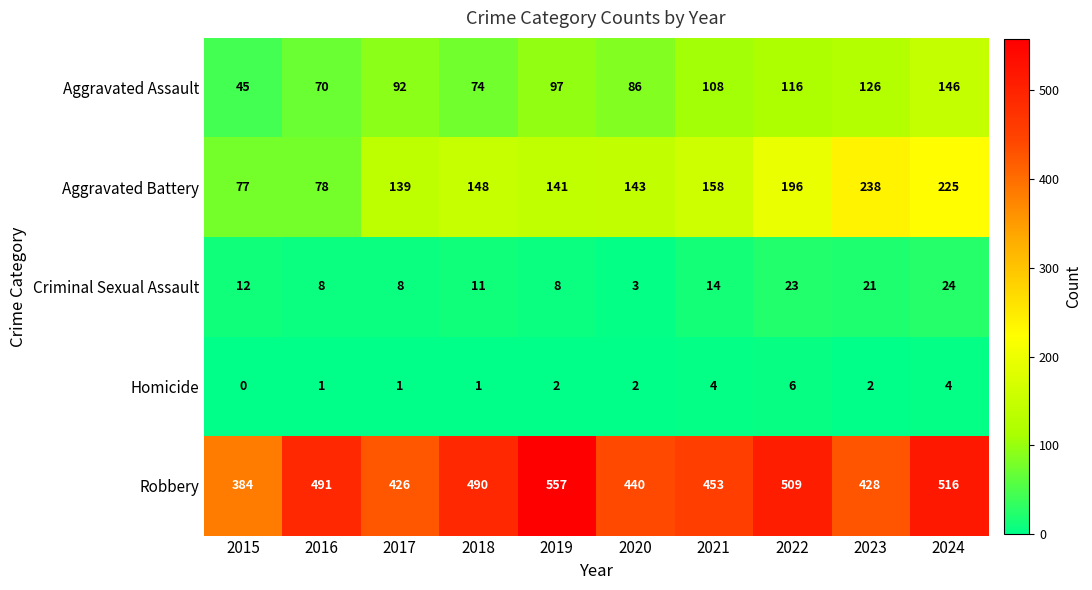

Which category has the lowest value in the Homicide series?

2015